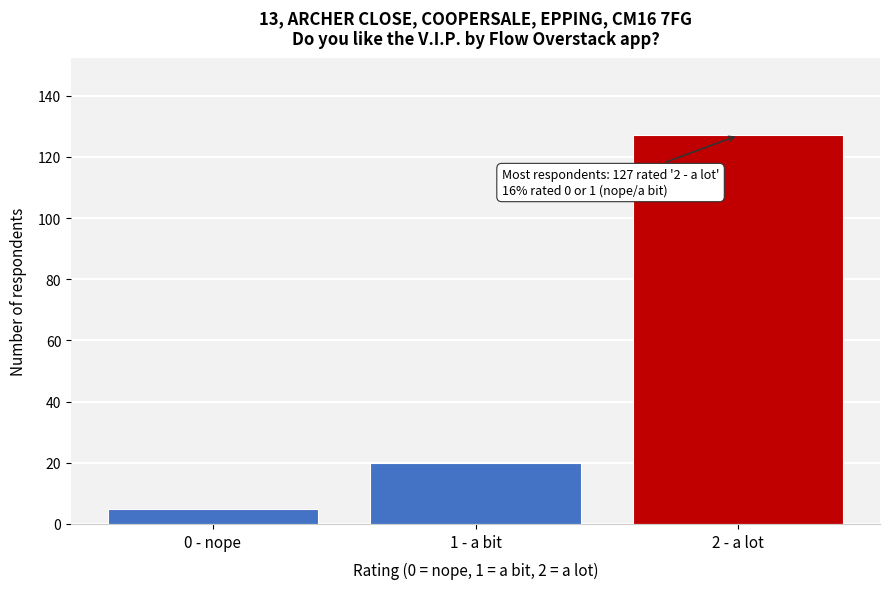

Reading right to left, what are all the values shown in this chart?

2 - a lot=127	1 - a bit=20	0 - nope=5